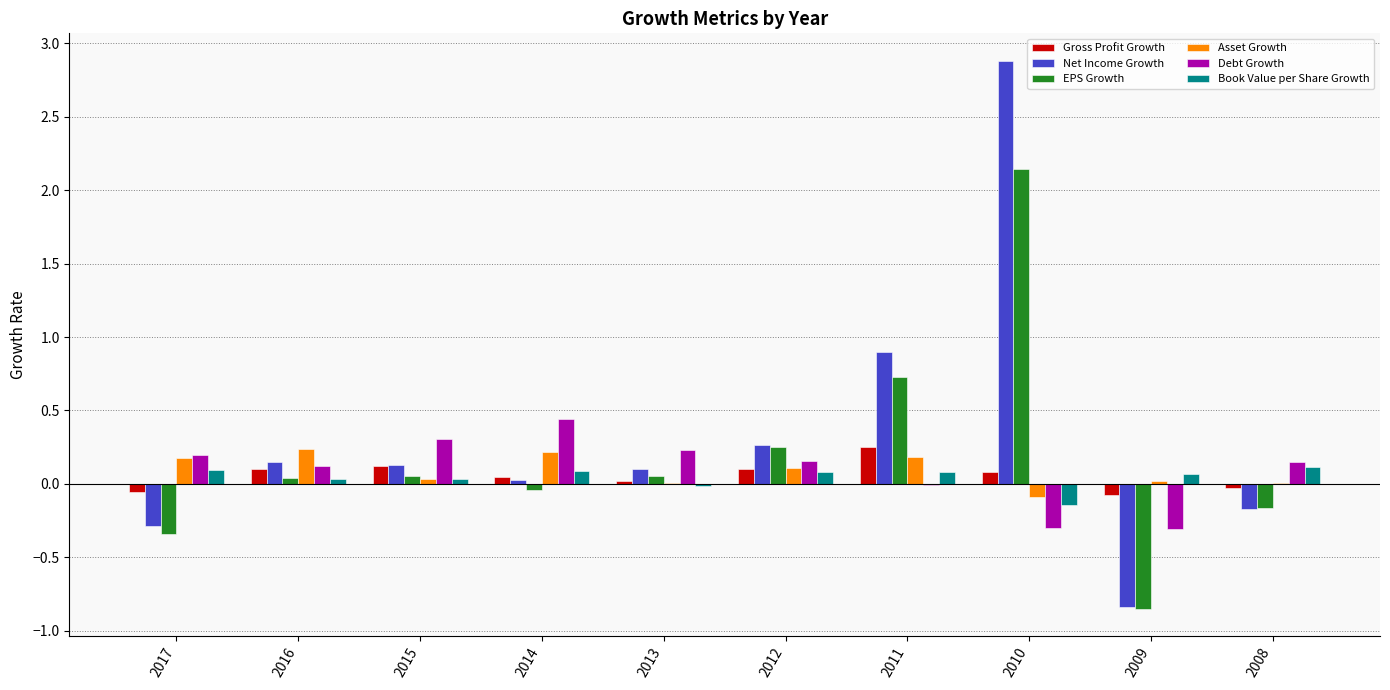

Are the bars grouped side by side (vs. stacked)?

Yes